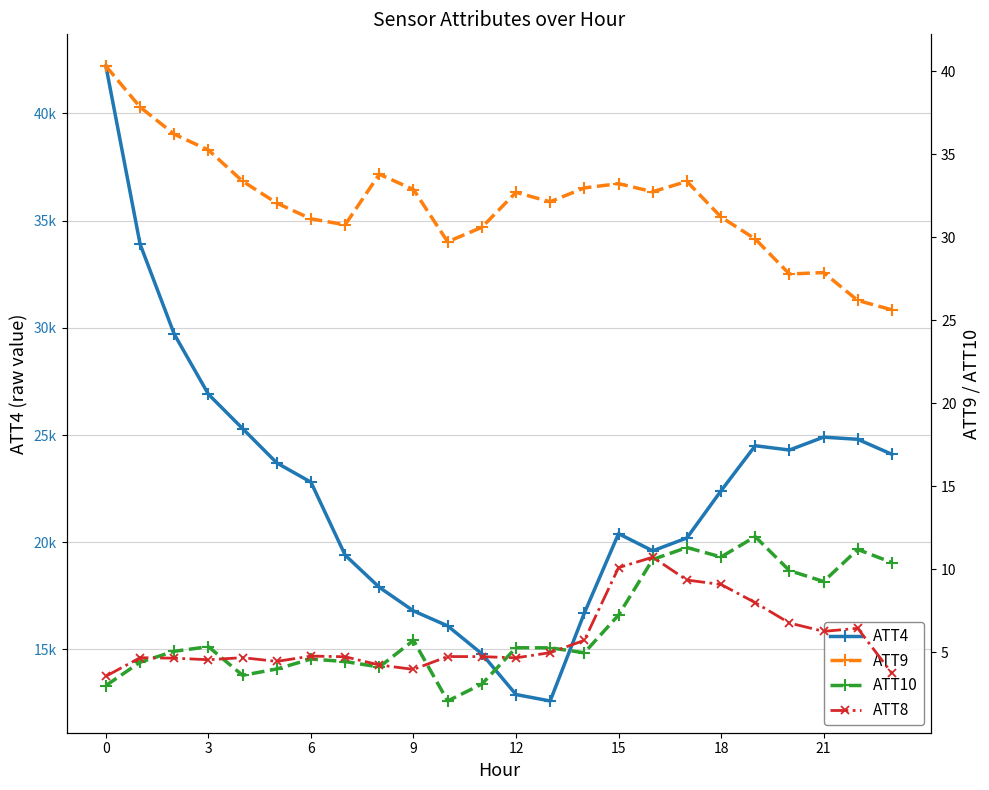

What is the label of the 24th point from the left?

23